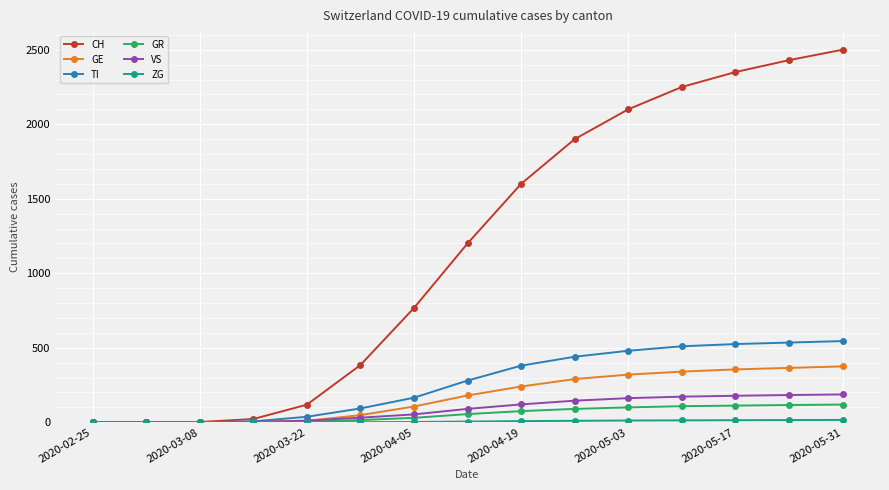

Which series has the largest total across all categories?

CH